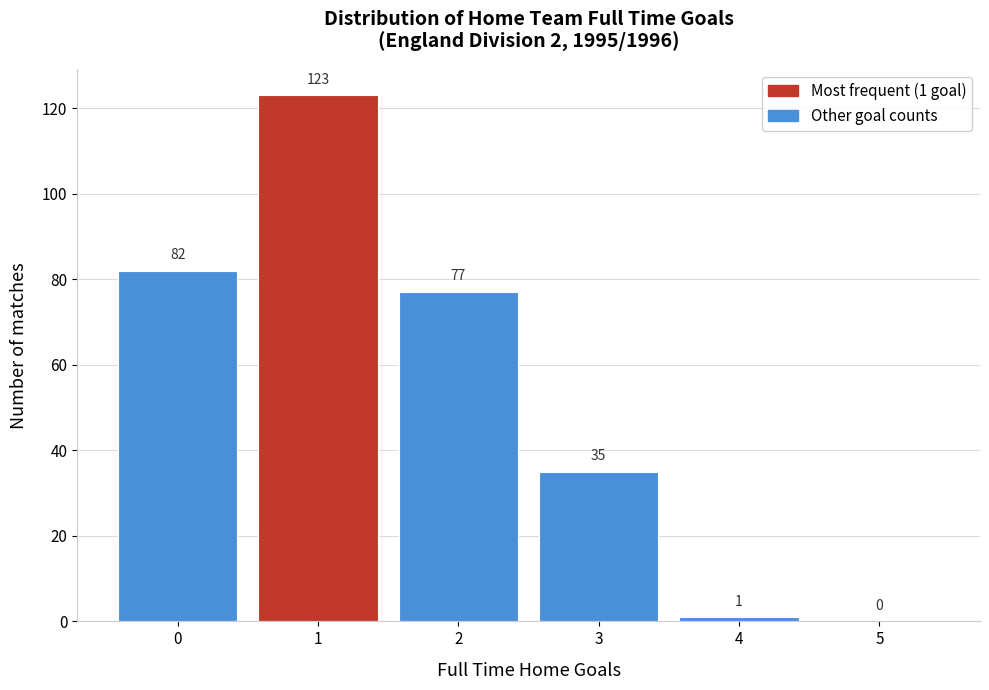

Reading left to right, transcribe all the data shown in this chart.

0=82	1=123	2=77	3=35	4=1	5=0